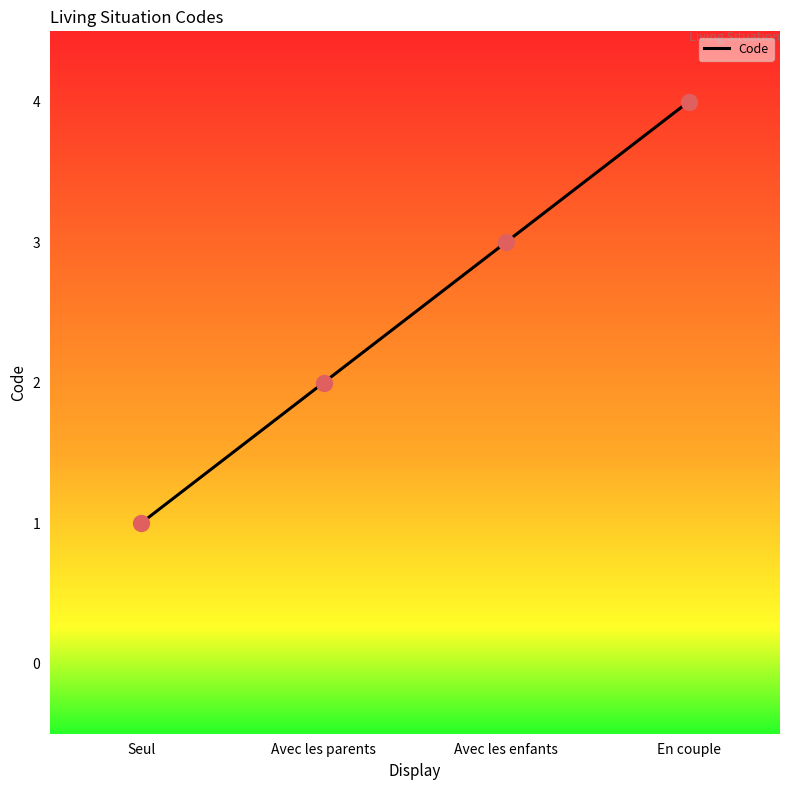

What is the ratio of the value at Seul to the value at Avec les parents?

0.5